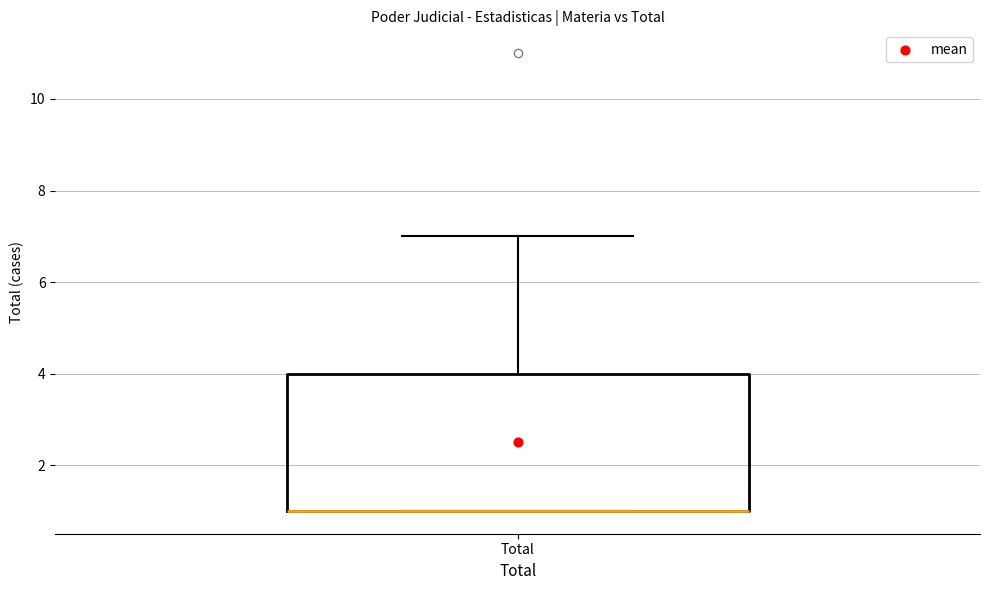

Transcribe this box plot: give where the median line is, the range the box spans, and where the two whiskers end, as read against the y-axis. The values are not printed on the chart, so give them approximately, as read against the axis.

median 1 (drawn on the box's lower edge), box 1 to 4, whiskers 1 to 7